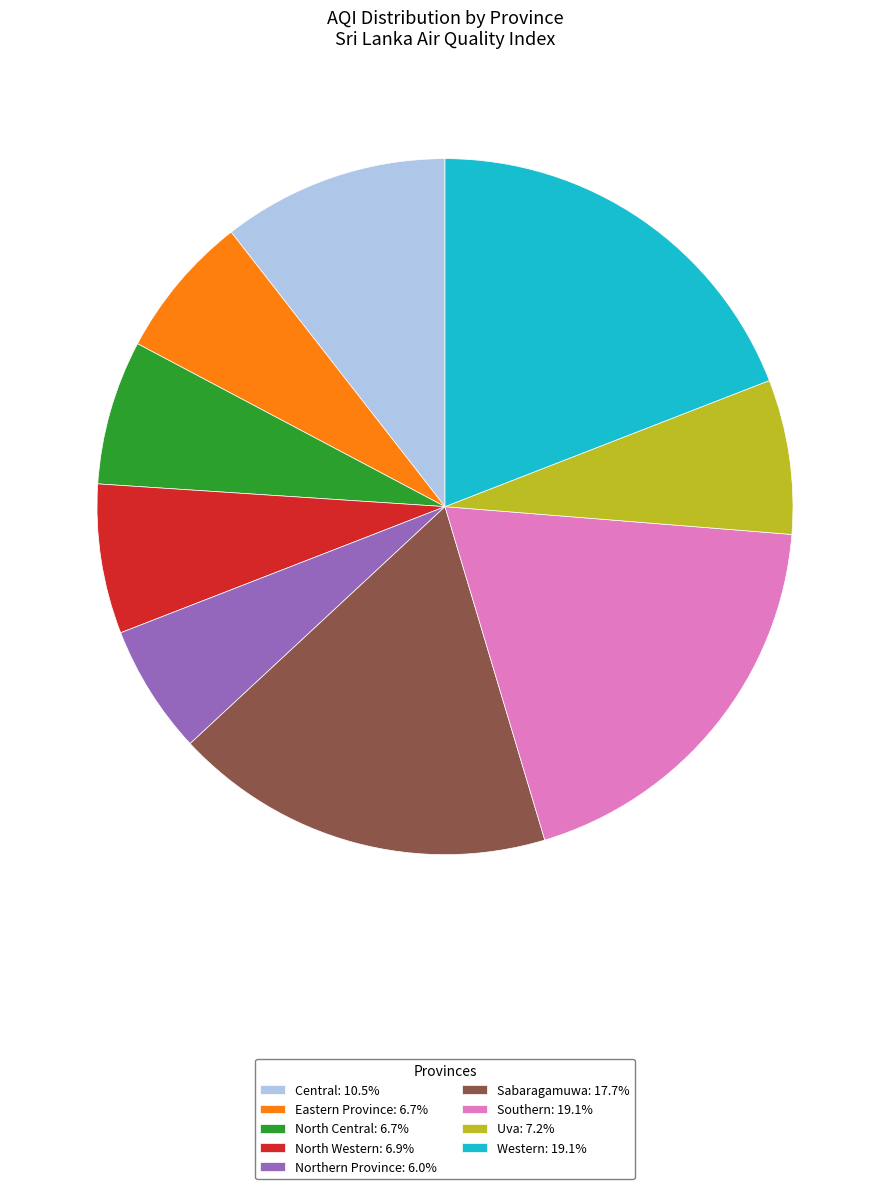

Approximately how many times larger is the value at North Western: 6.9% compared to Uva: 7.2%?

1.0